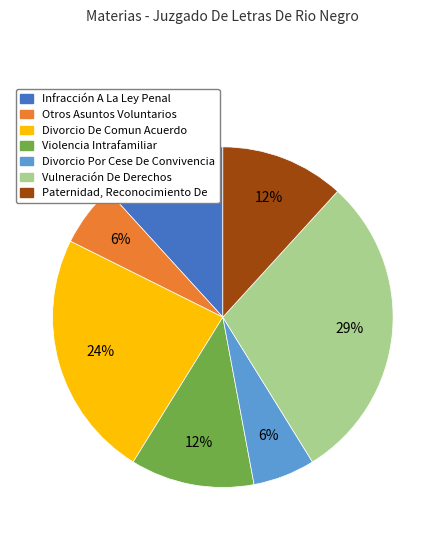

Is there any slice that represents more than half of the pie?

No